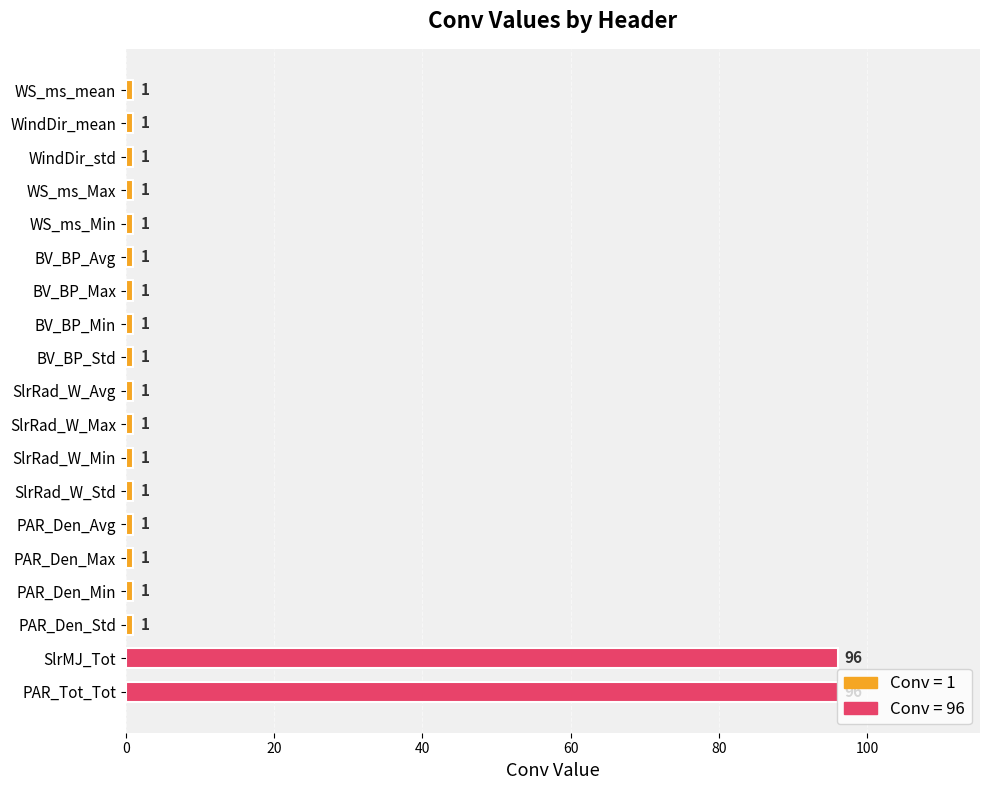

What is the difference between the maximum and second lowest values?

95